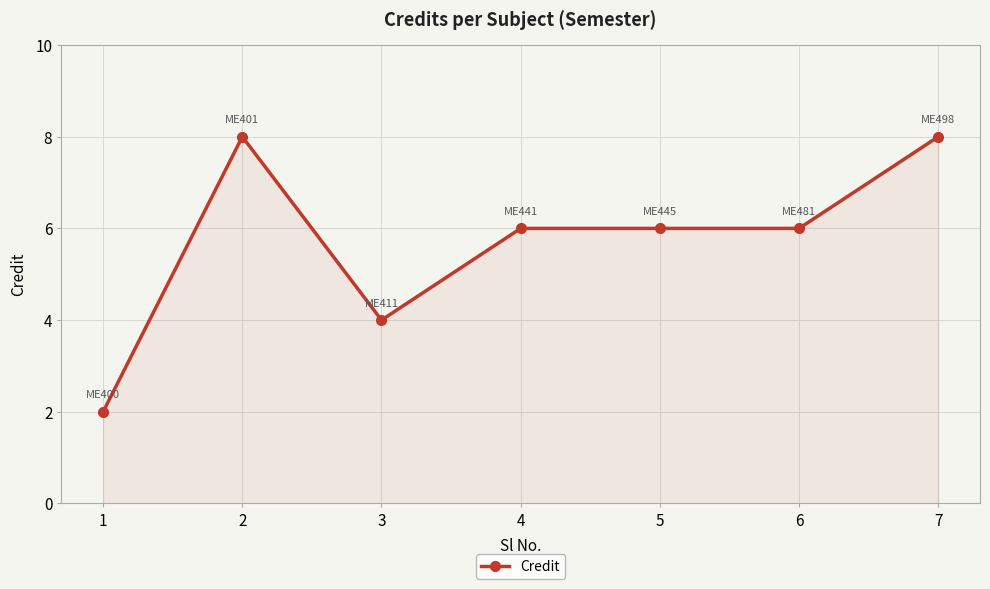

What is the difference between the maximum and minimum values?

6